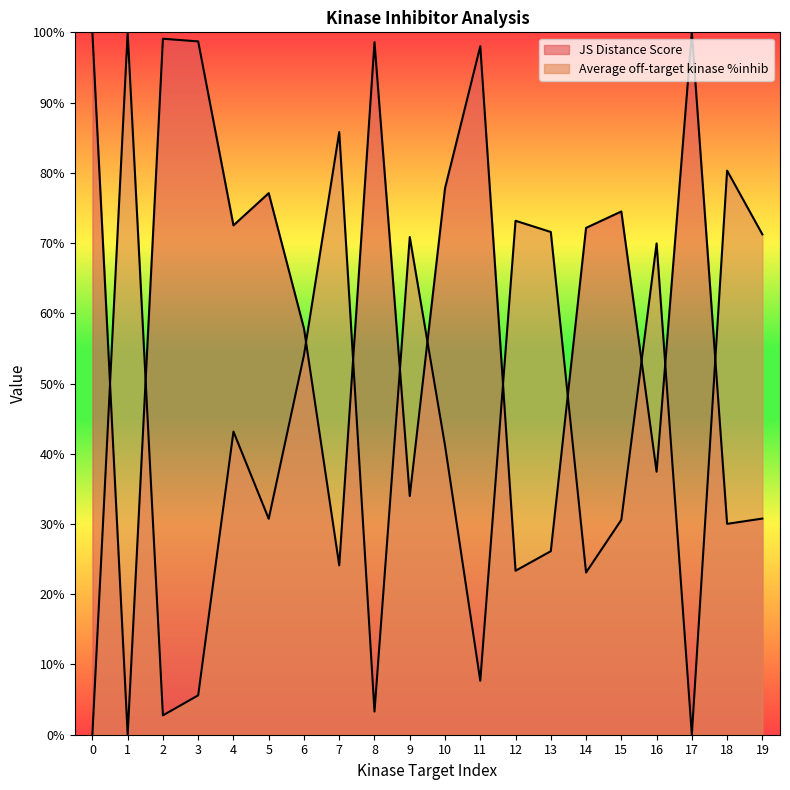

What is the total value across all series at 3?

1.0